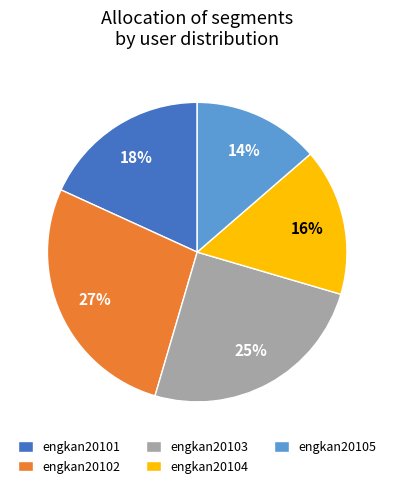

What is the largest slice in the pie chart?

engkan20102